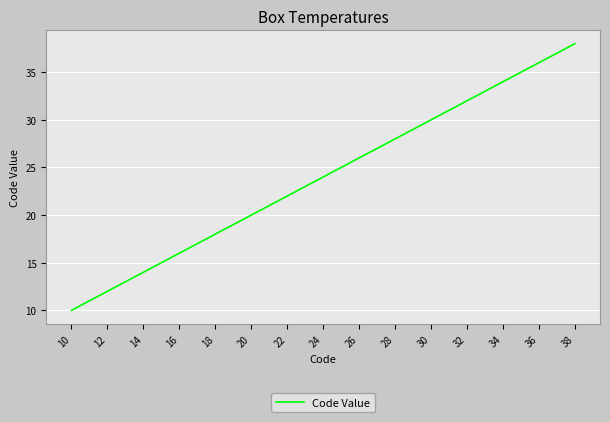

What is the greatest value displayed?

38